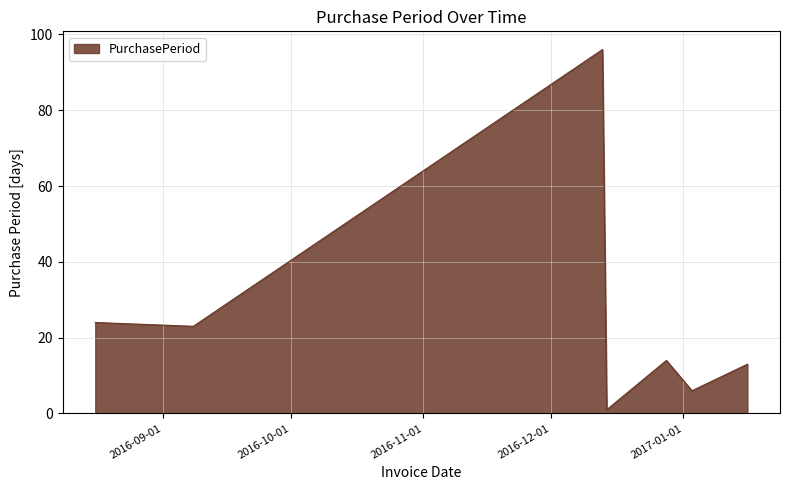

True or false: the data has more than 1 interior local peaks.

True